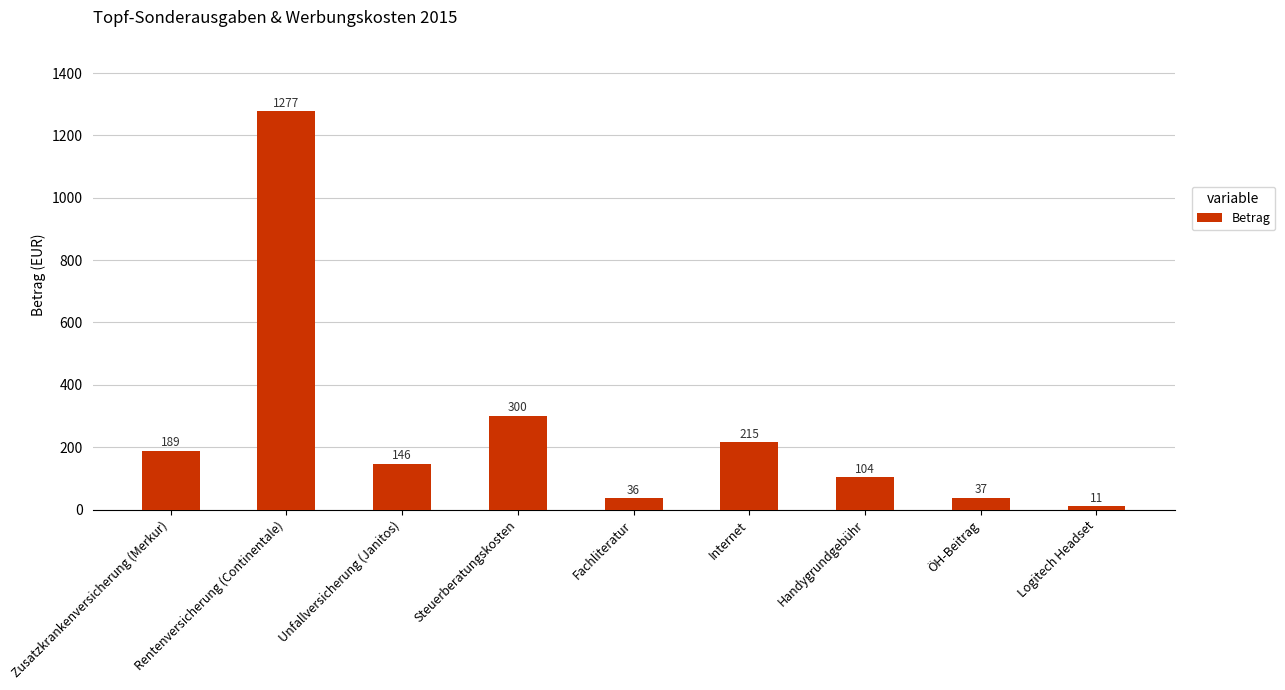

What is the ratio of the value at ÖH-Beitrag to the value at Steuerberatungskosten?

0.1